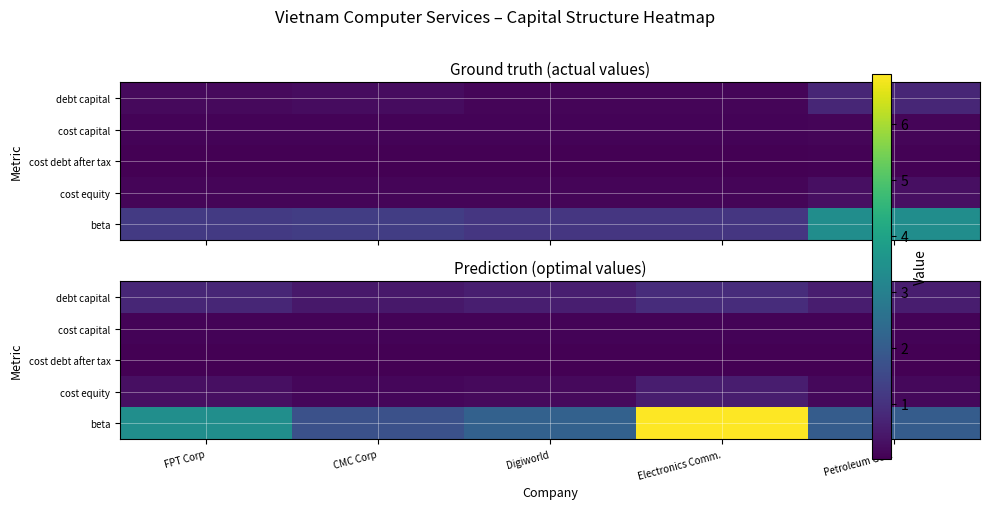

At how many categories does at least one series exceed 0?

5